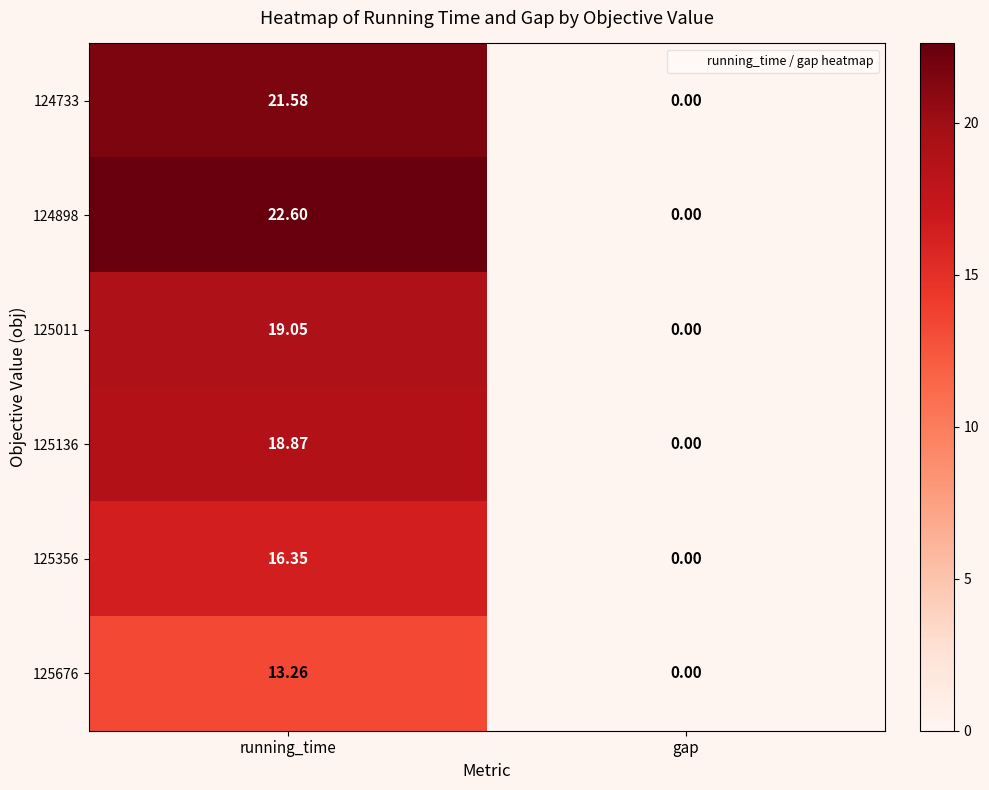

At which category is the sum across all series the highest?

running_time